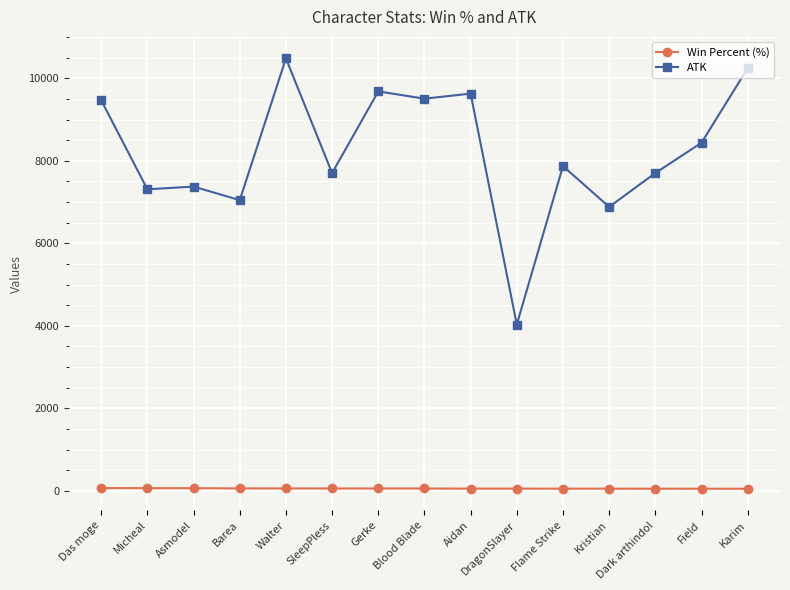

Is it true that ATK equals 7703.0 at SleepPless?

True